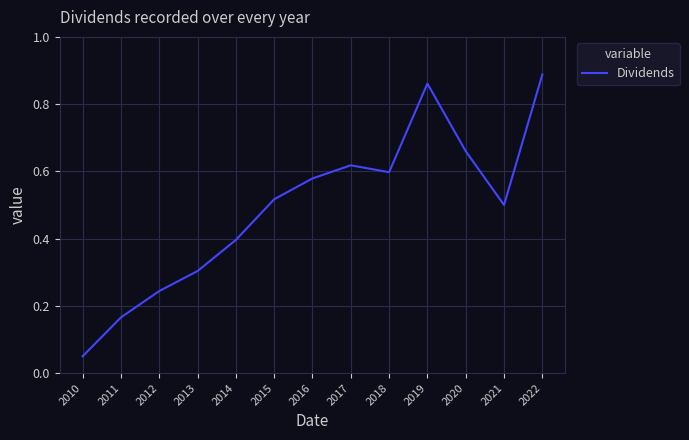

Is this an area chart (filled region under the line)?

No